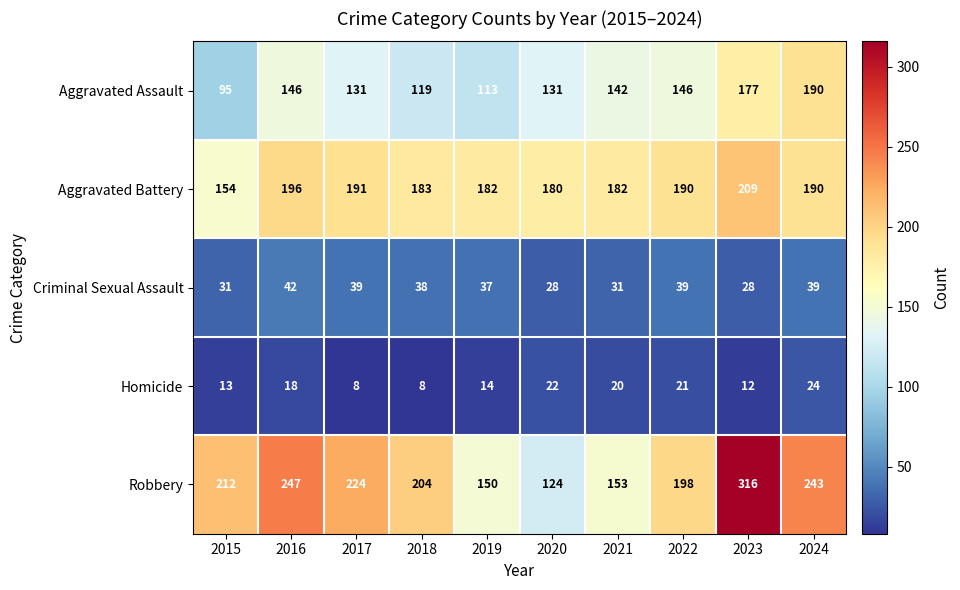

How many series are shown in this chart?

5